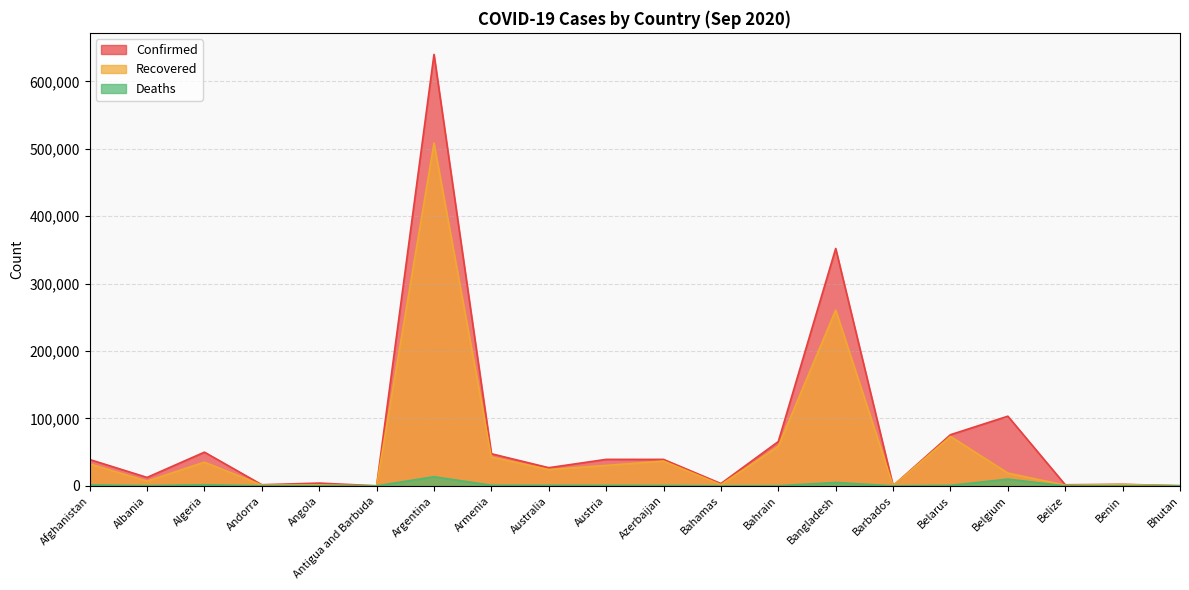

Reading left to right, what are all the values shown in this chart?

Confirmed: 39096	12535	50023	1681	4117	96	640147	47667	26942	39303	39280	3418	65752	352178	189	75898	103392	1635	2294	261
Recovered: 32576	6995	35180	1199	1449	92	508563	42676	24216	30312	36836	1771	58626	260790	173	73301	18977	967	1954	194
Deaths: 1445	364	1679	53	154	3	13482	938	854	771	576	75	225	5007	7	785	9950	21	40	0